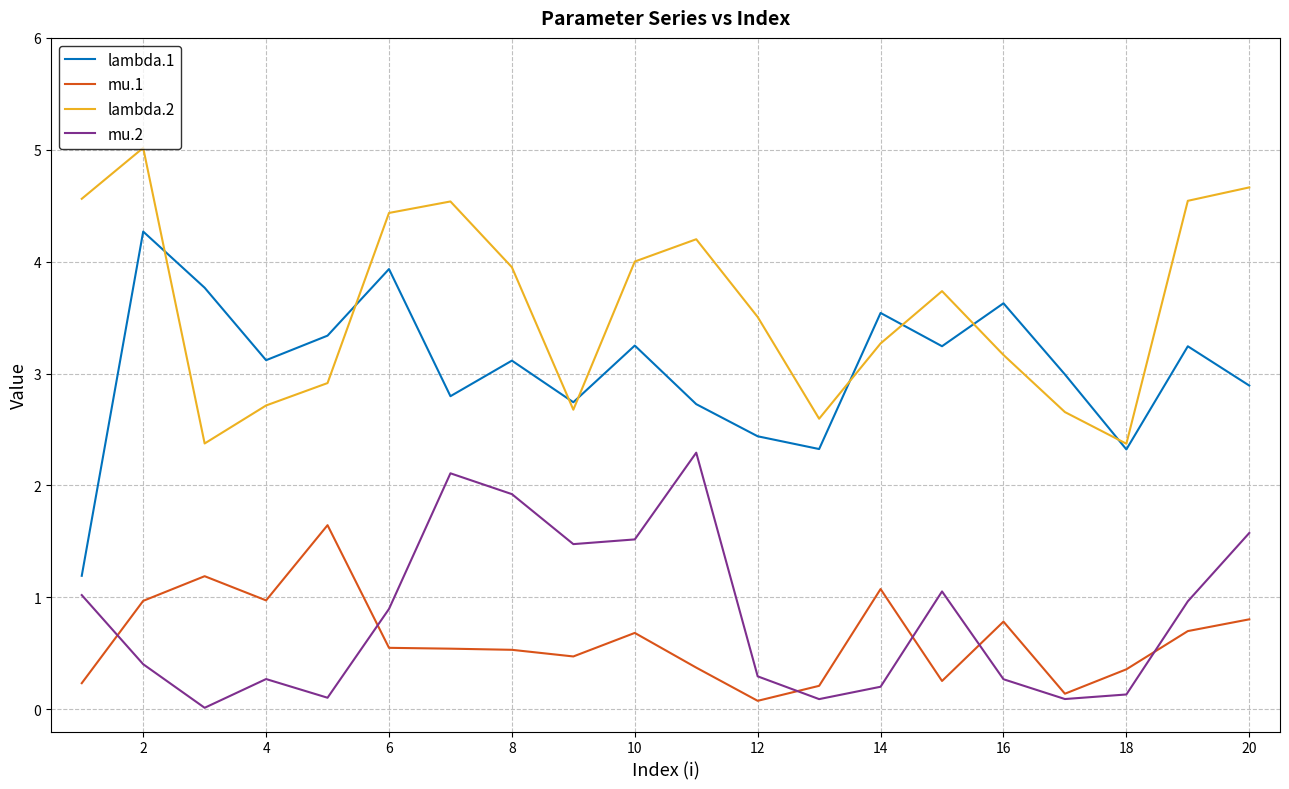

What are all the series names shown in the legend?

lambda.1, mu.1, lambda.2, mu.2